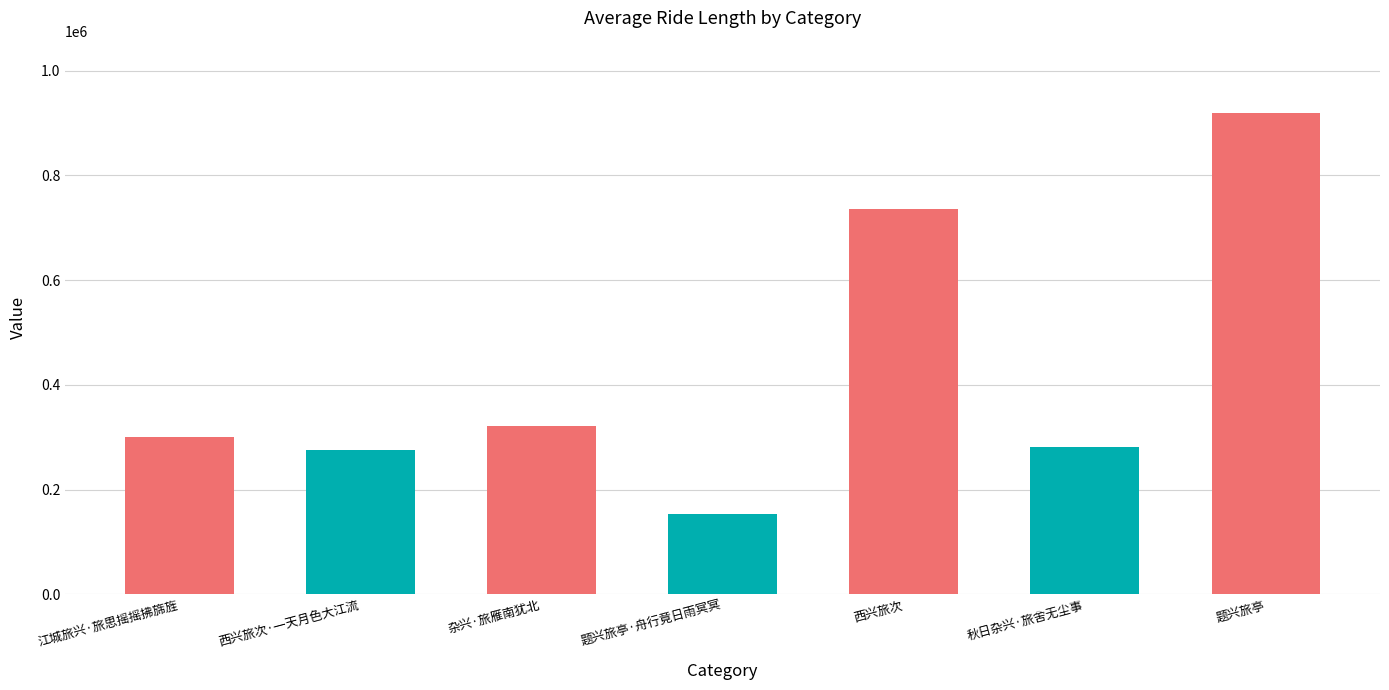

True or false: the data shows 502683 at 杂兴·旅雁南犹北.

False